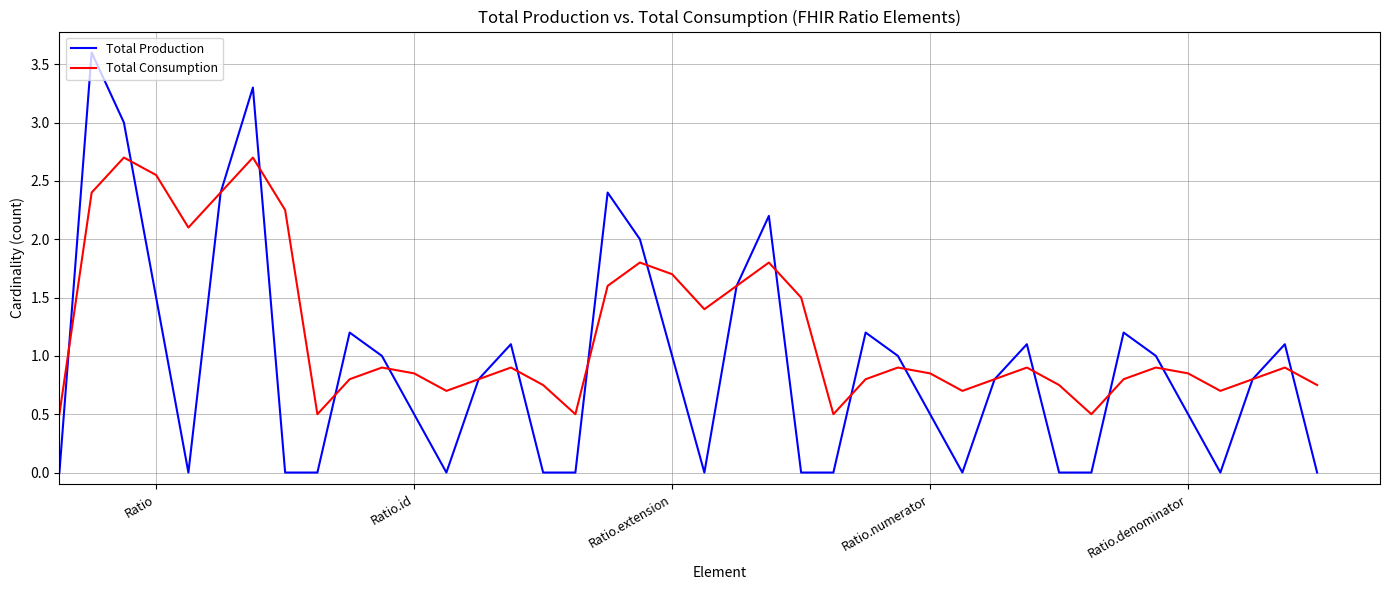

How many interior local valleys does the Total Consumption series have?

9